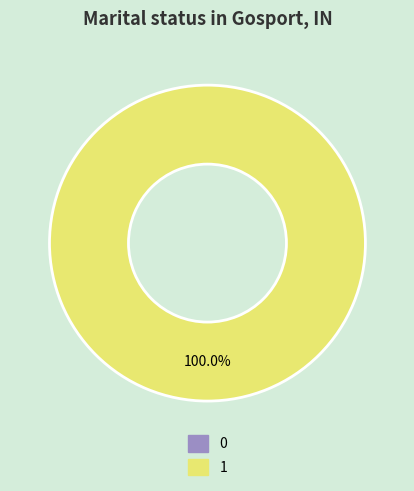

Count the number of slices in the pie.

2